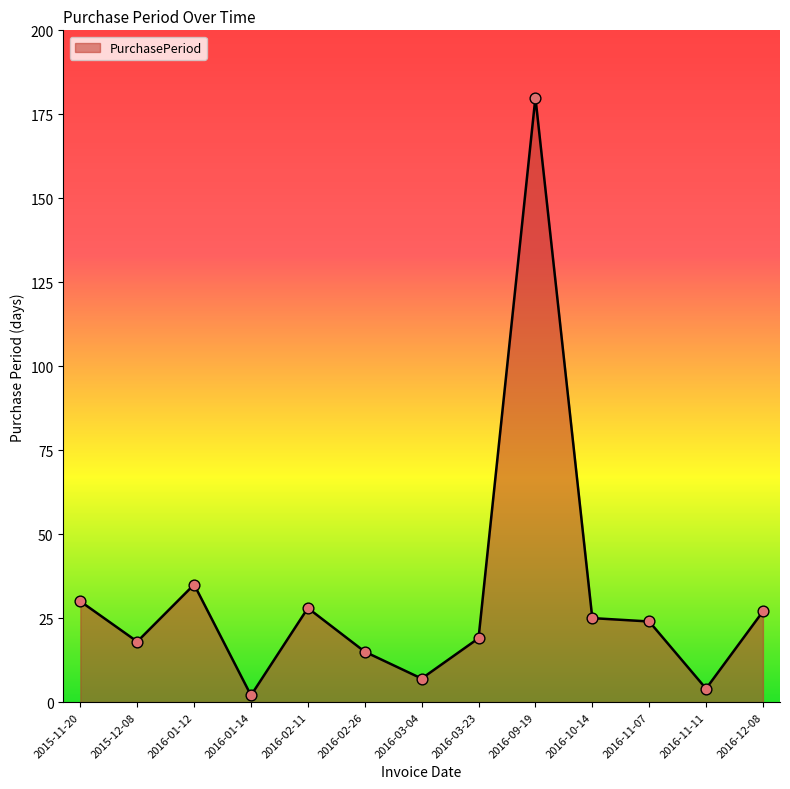

Approximately how many times larger is the value at 2016-10-14 compared to 2016-01-14?

12.5